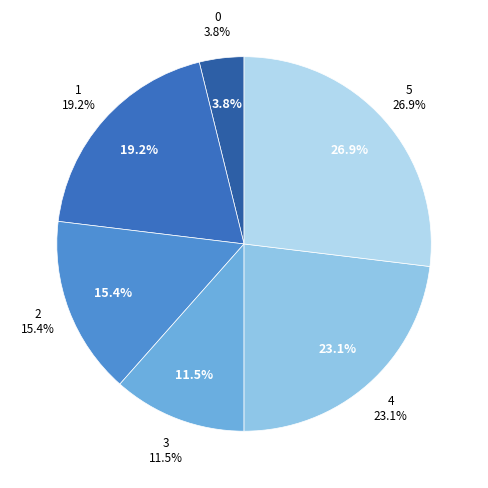

To the nearest percent, what is the difference between the 5 and 4 slice percentages?

4%